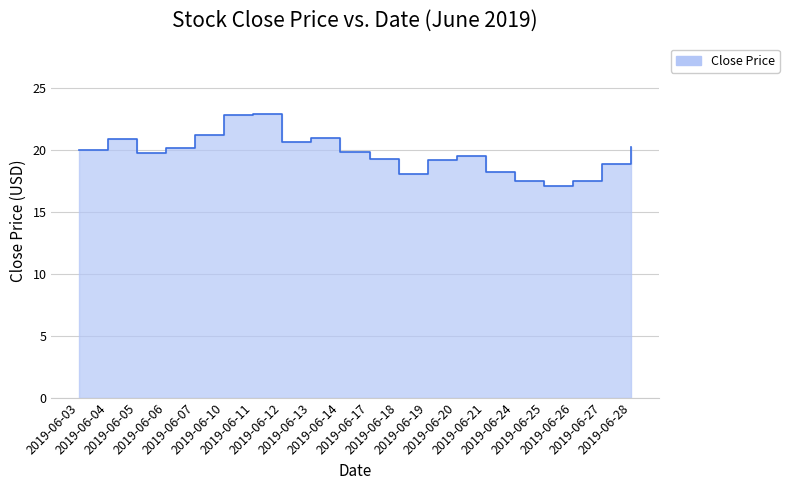

List the labels in order of value, smallest first.

2019-06-25, 2019-06-26, 2019-06-24, 2019-06-18, 2019-06-21, 2019-06-27, 2019-06-19, 2019-06-17, 2019-06-20, 2019-06-05, 2019-06-14, 2019-06-03, 2019-06-06, 2019-06-28, 2019-06-12, 2019-06-04, 2019-06-13, 2019-06-07, 2019-06-10, 2019-06-11